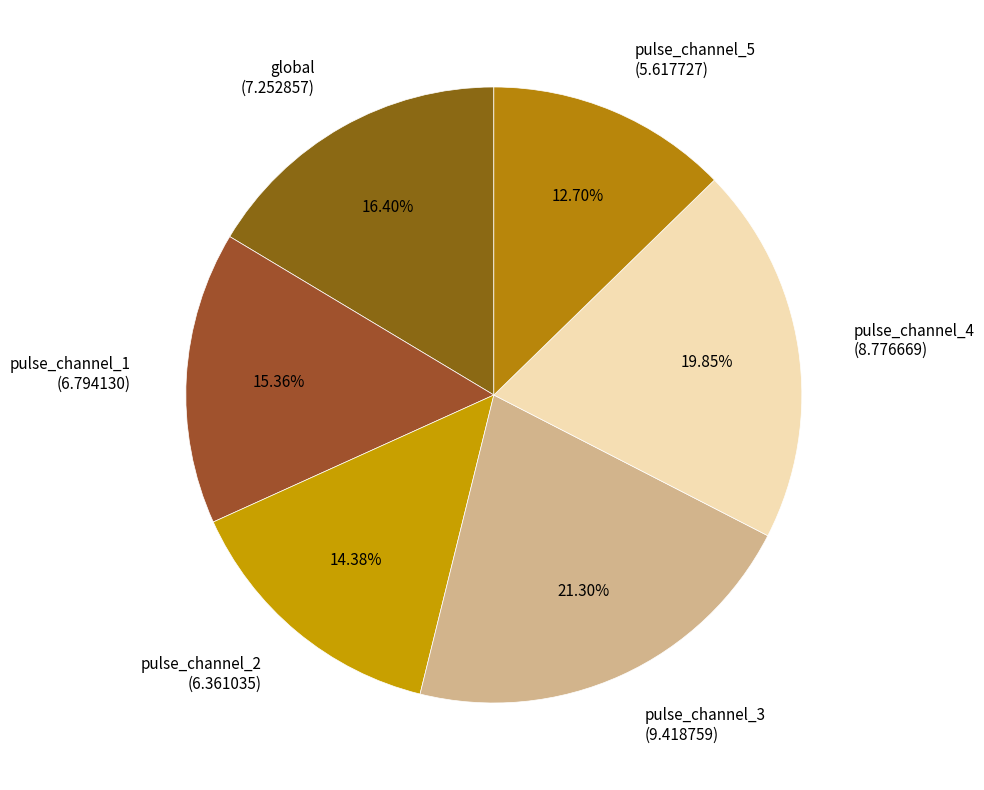

To the nearest percent, what is the difference between the pulse_channel_2 and pulse_channel_5 slice percentages?

2%